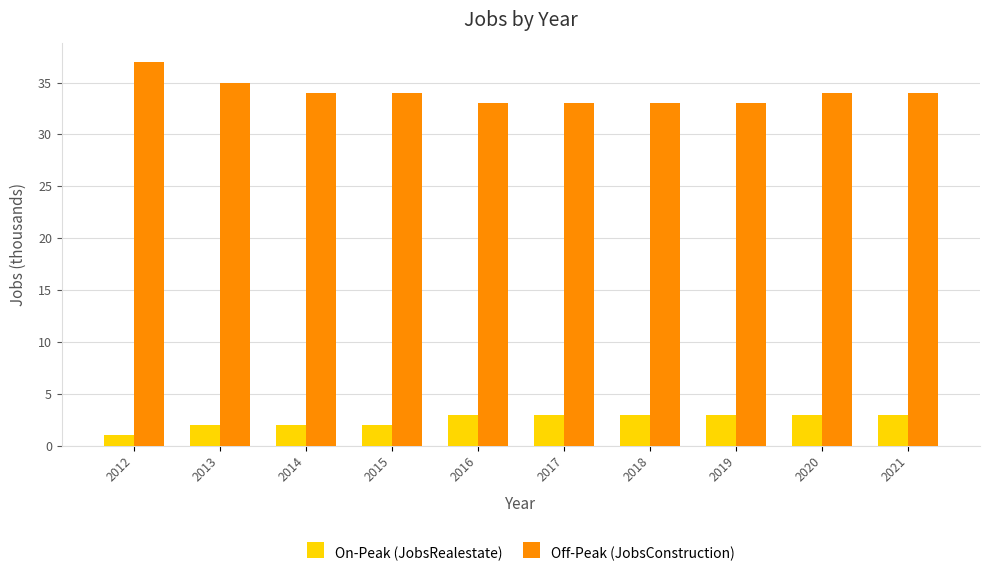

Does the chart contain stacked bars?

No